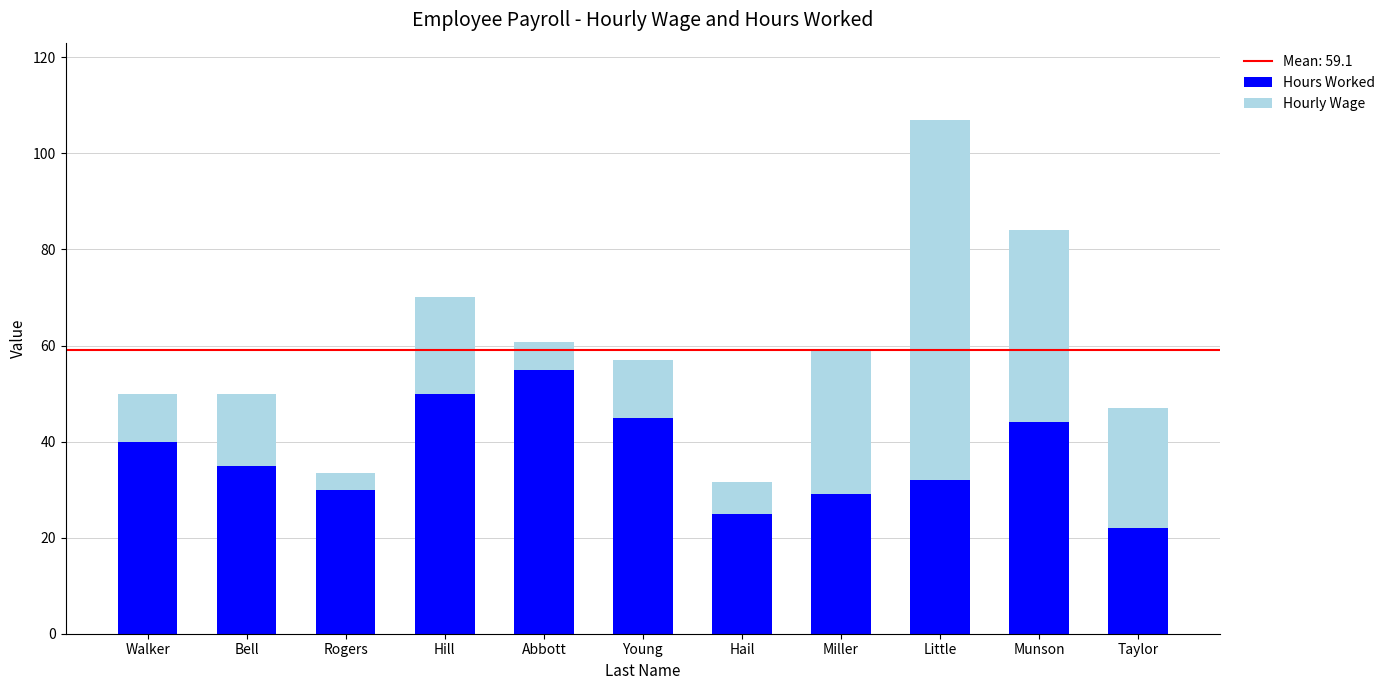

Reading left to right, transcribe the values for Hours Worked.

Walker=40.0	Bell=35.0	Rogers=30.0	Hill=50.0	Abbott=55.0	Young=45.0	Hail=25.0	Miller=29.0	Little=32.0	Munson=44.0	Taylor=22.0